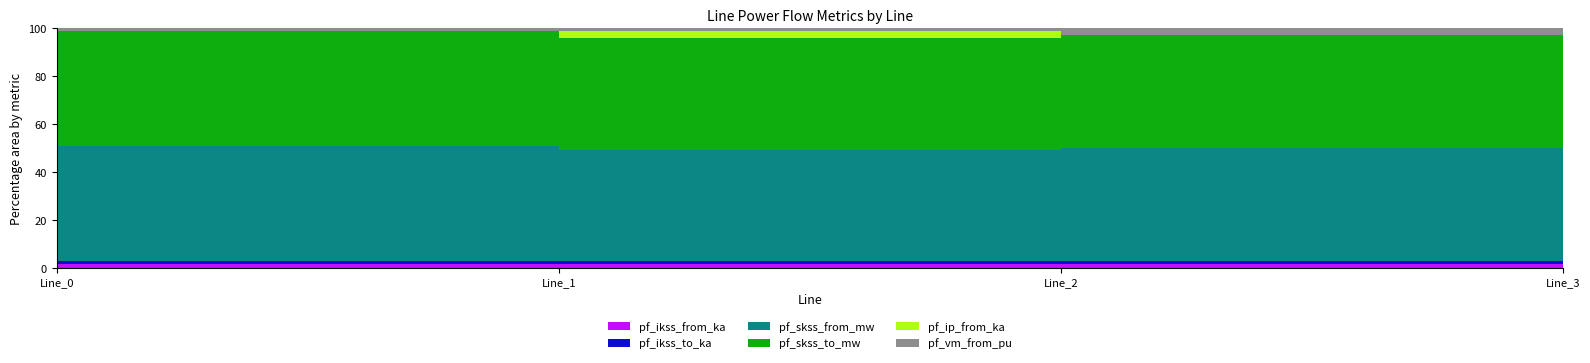

Between Line_1 and Line_3, which is larger?

Line_1